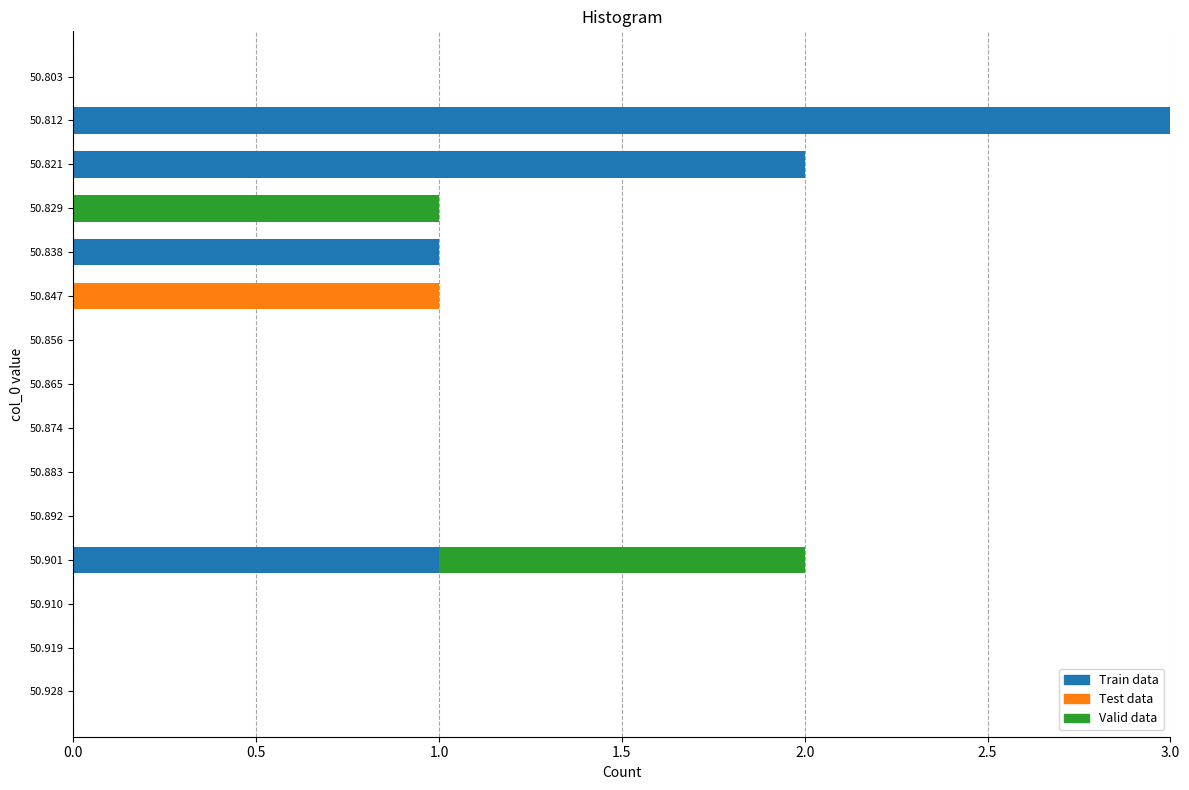

The Train data series shows 1 at 50.829. True or false?

False